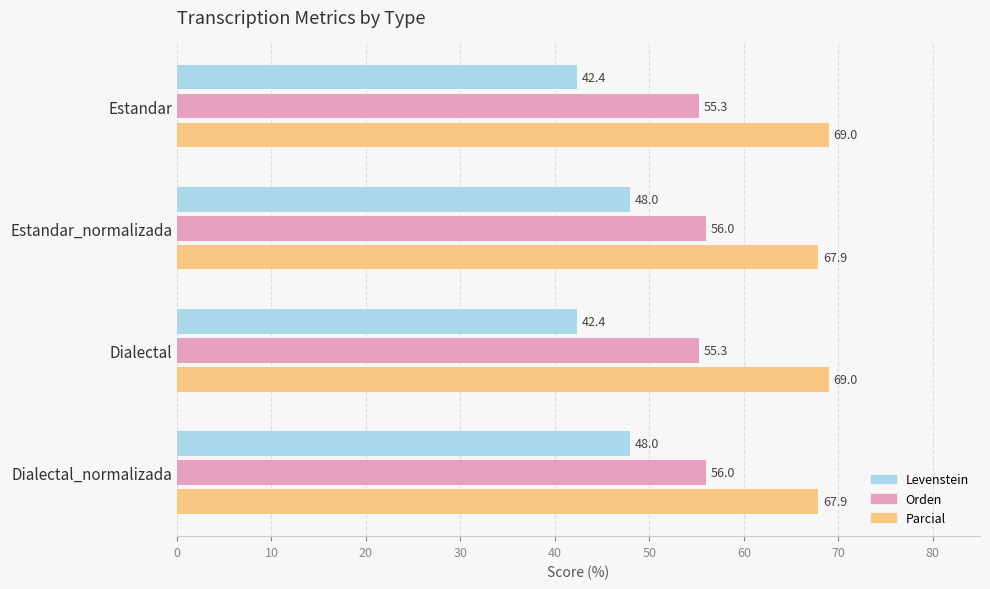

List the series in order of their peak value, highest first.

Parcial, Orden, Levenstein